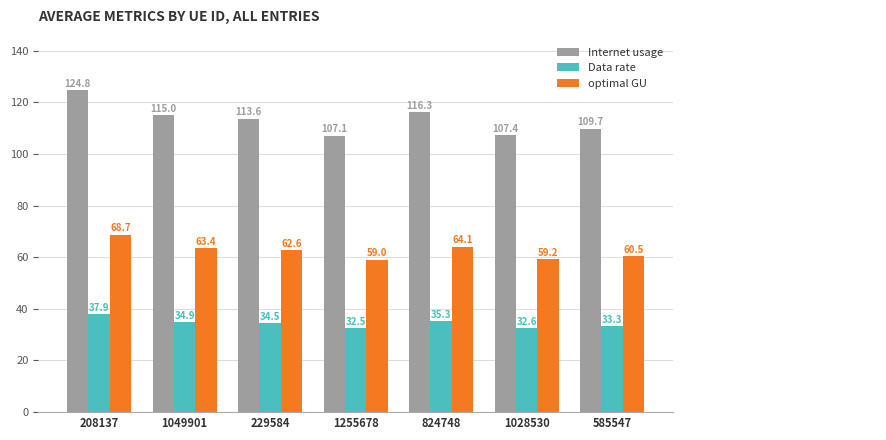

What is the average value of the Data rate series?

34.4